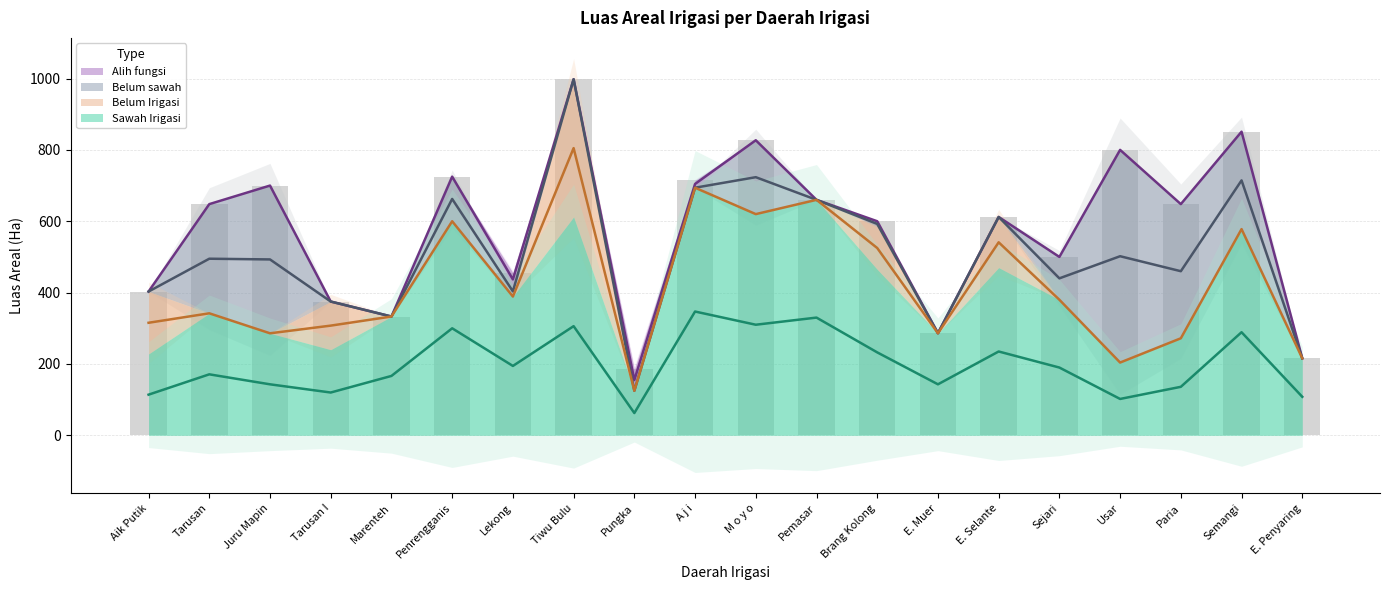

How many groups of bars are there?

20